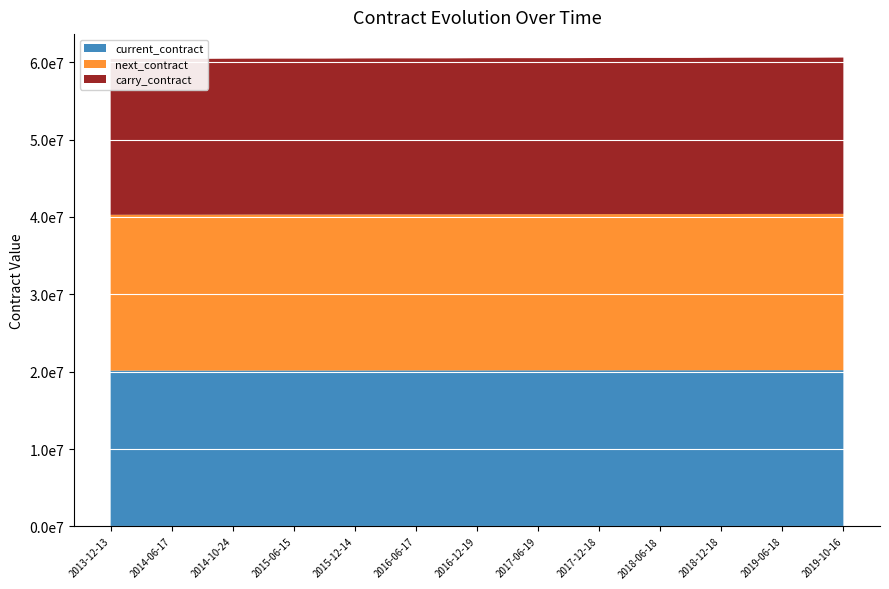

Reading left to right, list all the values displayed in this chart.

current_contract: 20131200	20140300	20140600	20140900	20141200	20150300	20150600	20150900	20151200	20160300	20160600	20160900	20161200	20170300	20170600	20170900	20171200	20180300	20180600	20180900	20181200	20190300	20190600	20190900	20191200
next_contract: 20140300	20140600	20140900	20141200	20150300	20150600	20150900	20151200	20160300	20160600	20160900	20161200	20170300	20170600	20170900	20171200	20180300	20180600	20180900	20181200	20190300	20190600	20190900	20191200	20200300
carry_contract: 20140300	20140600	20140900	20141200	20150300	20150600	20150900	20151200	20160300	20160600	20160900	20161200	20170300	20170600	20170900	20171200	20180300	20180600	20180900	20181200	20190300	20190600	20190900	20191200	20200300